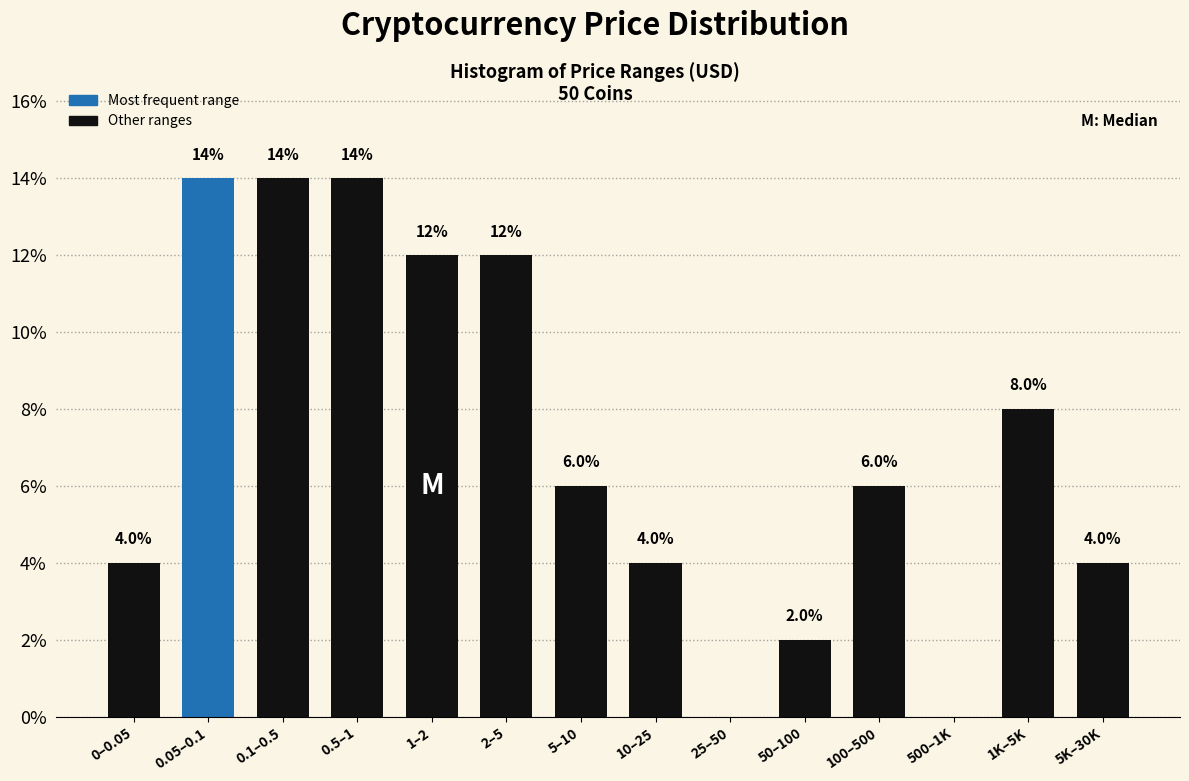

Reading left to right, what are all the values shown in this chart?

0–0.05=4.0	0.05–0.1=14.0	0.1–0.5=14.0	0.5–1=14.0	1–2=12.0	2–5=12.0	5–10=6.0	10–25=4.0	25–50=0.0	50–100=2.0	100–500=6.0	500–1K=0.0	1K–5K=8.0	5K–30K=4.0